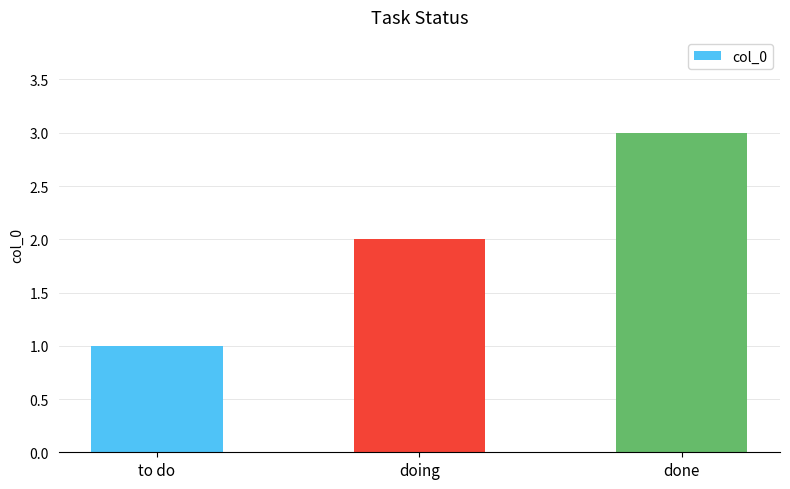

List the labels in order of value, largest first.

done, doing, to do